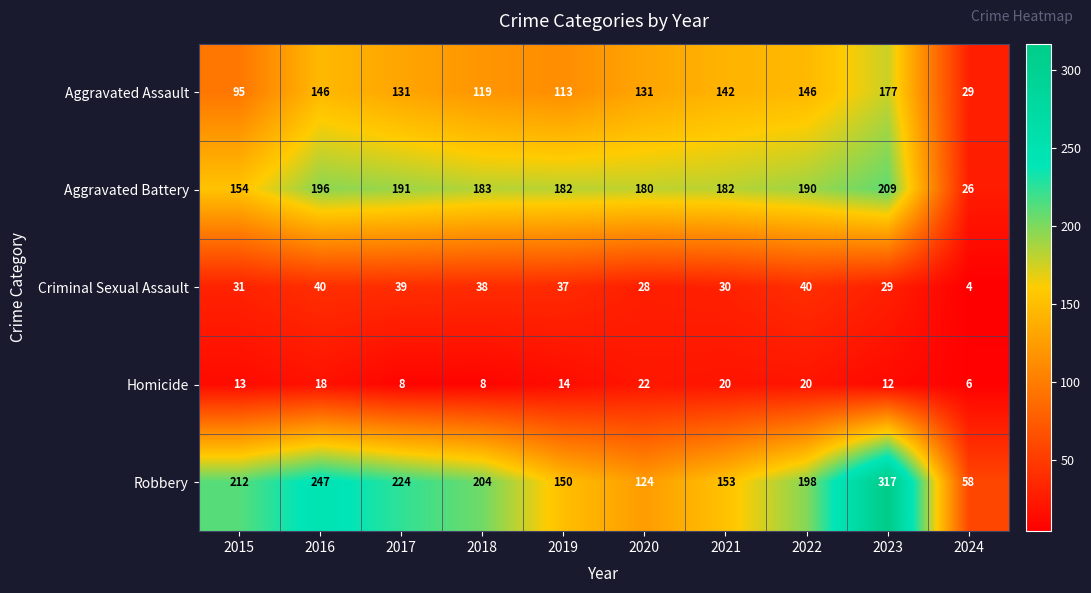

At how many categories does at least one series exceed 134?

9